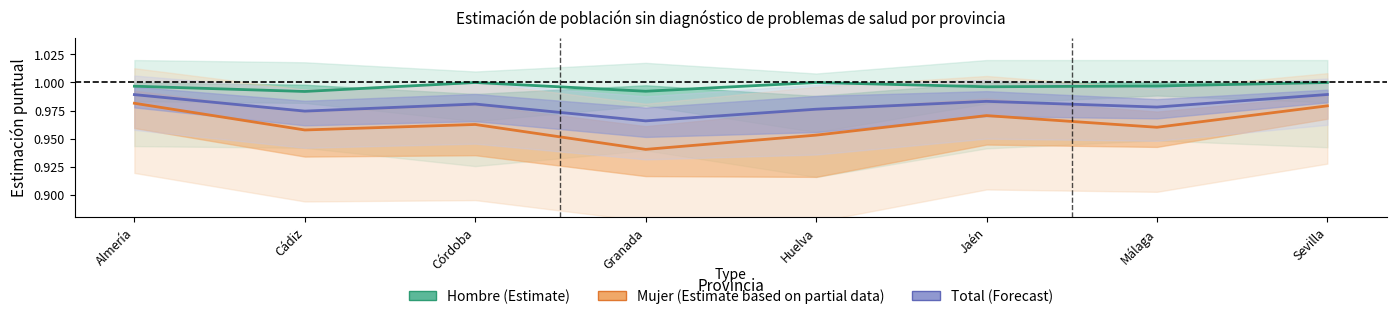

Where is the first local maximum for Total (Forecast)?

Córdoba